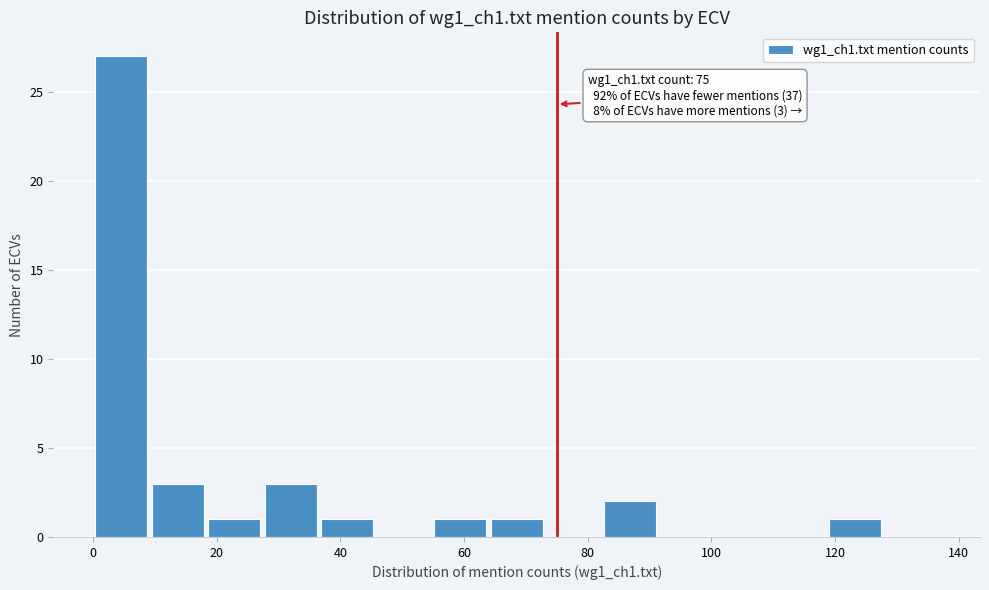

Over which range of the x-axis is the bar tallest?

0 to 10